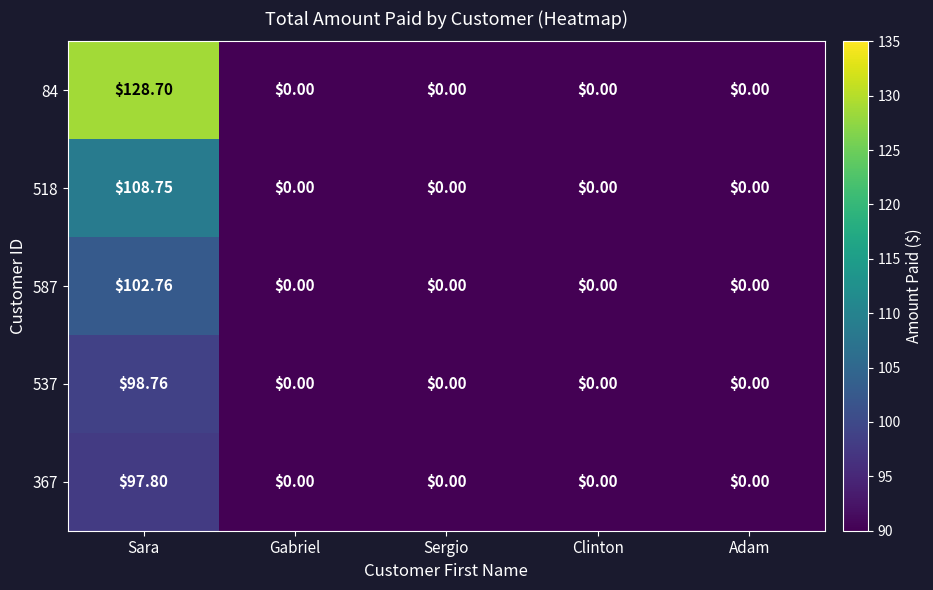

Which category has the highest value in the 587 series?

Sara